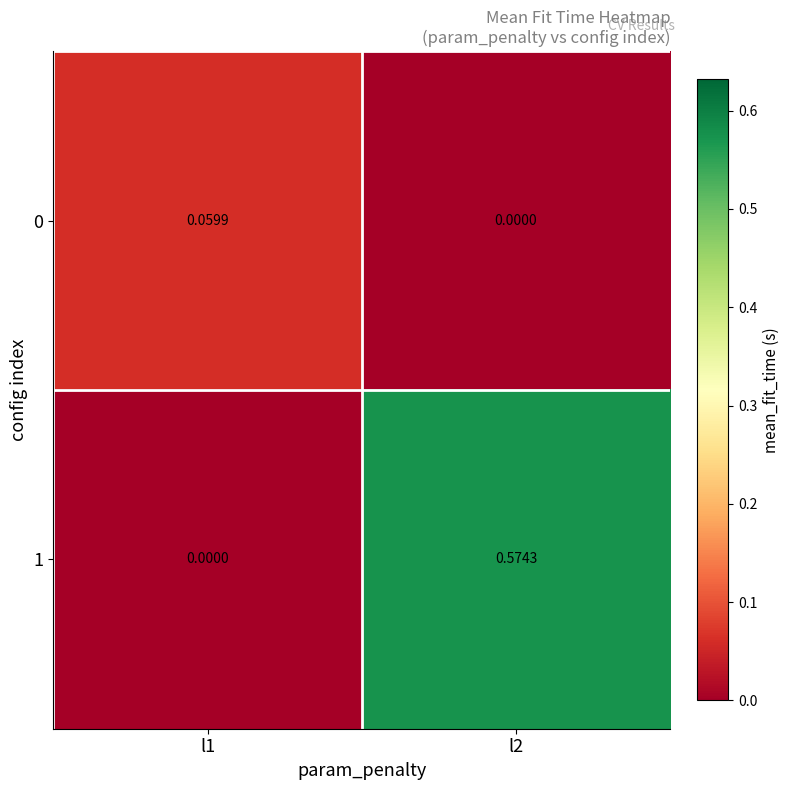

At how many categories does at least one series exceed 0?

2